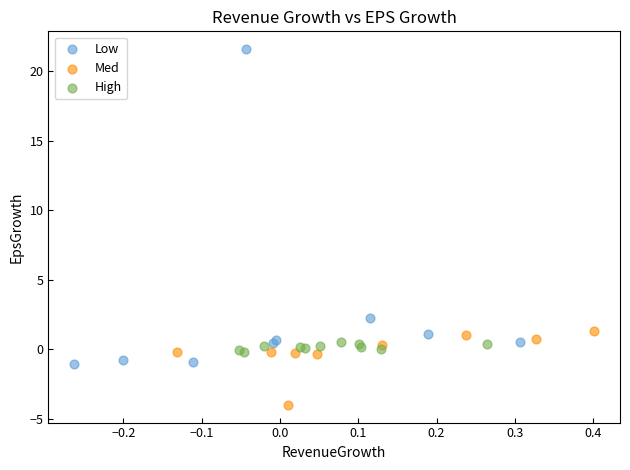

What are all the series names shown in the legend?

Low, Med, High